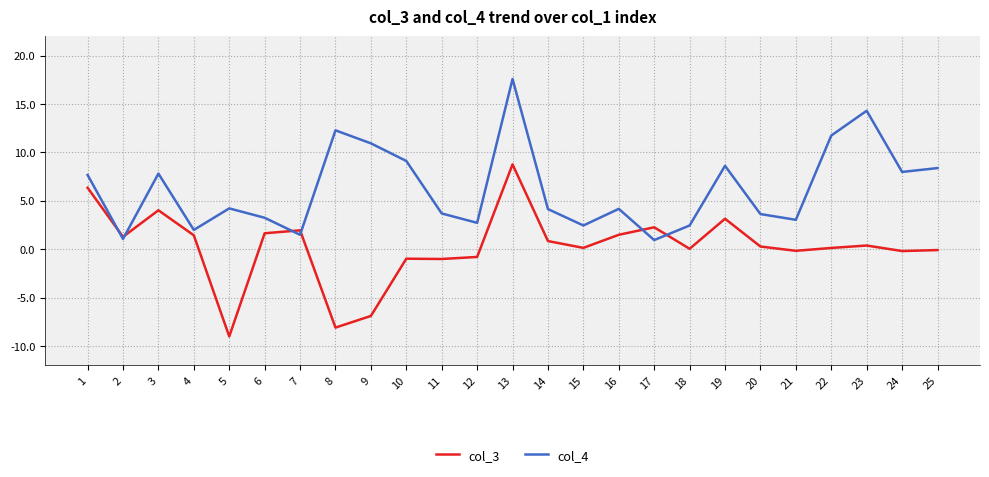

Between 3 and 9, which series saw the biggest shift?

col_3